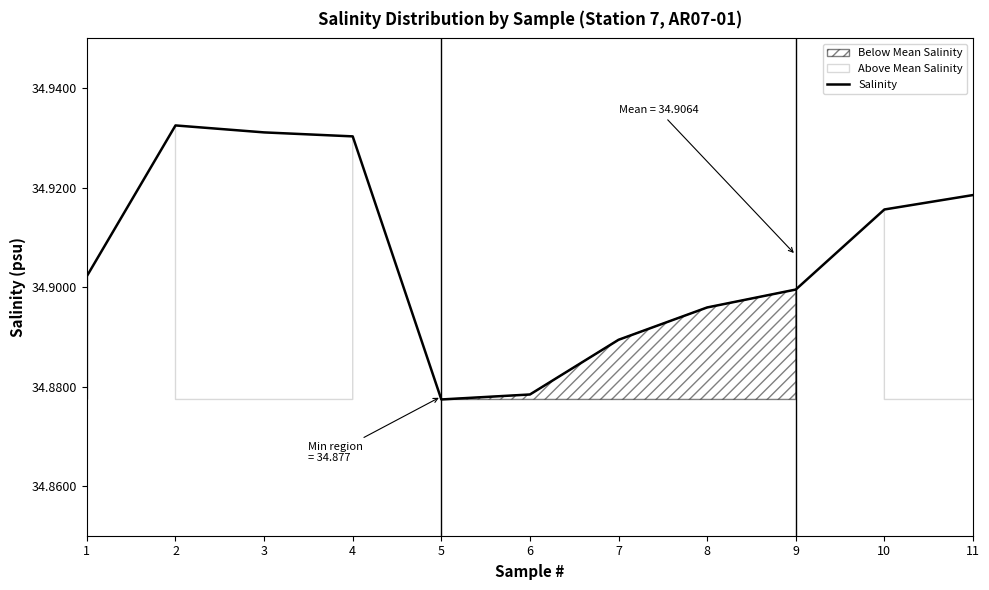

The value at 8 is 34.9. True or false?

True